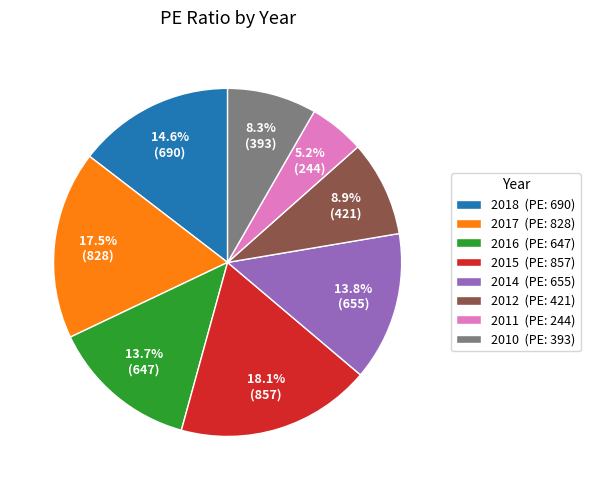

To the nearest percent, what is the average slice percentage?

12%